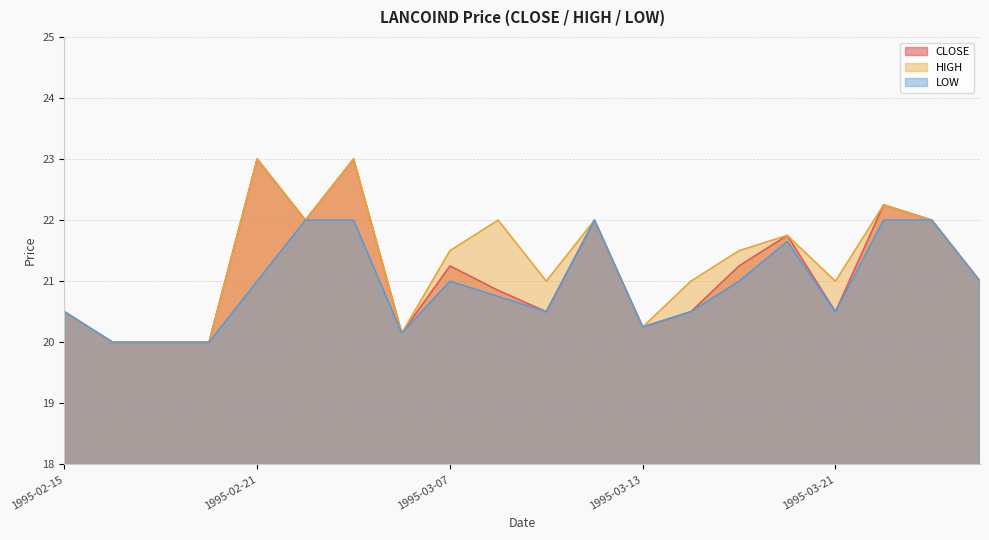

List the series in order of their peak value, highest first.

CLOSE, HIGH, LOW